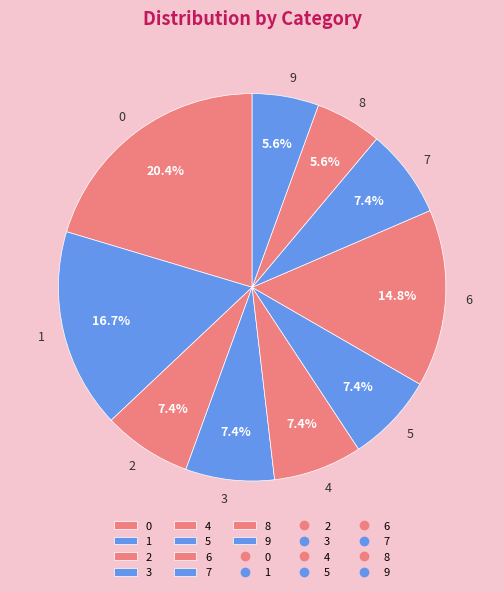

Is 2 the majority of the pie?

No